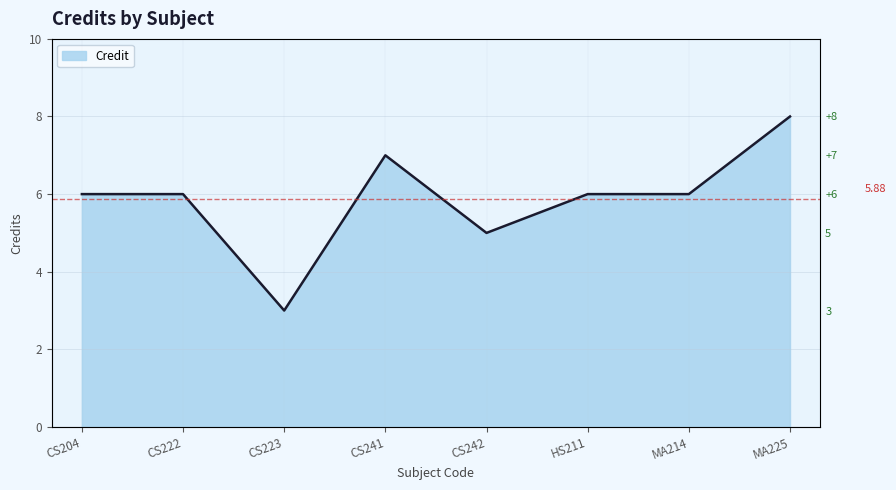

How many series are shown in this chart?

1